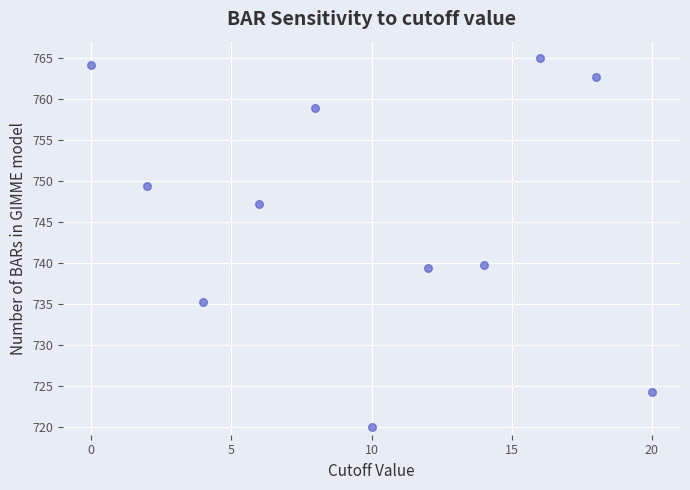

What is the average Y value?

746.0